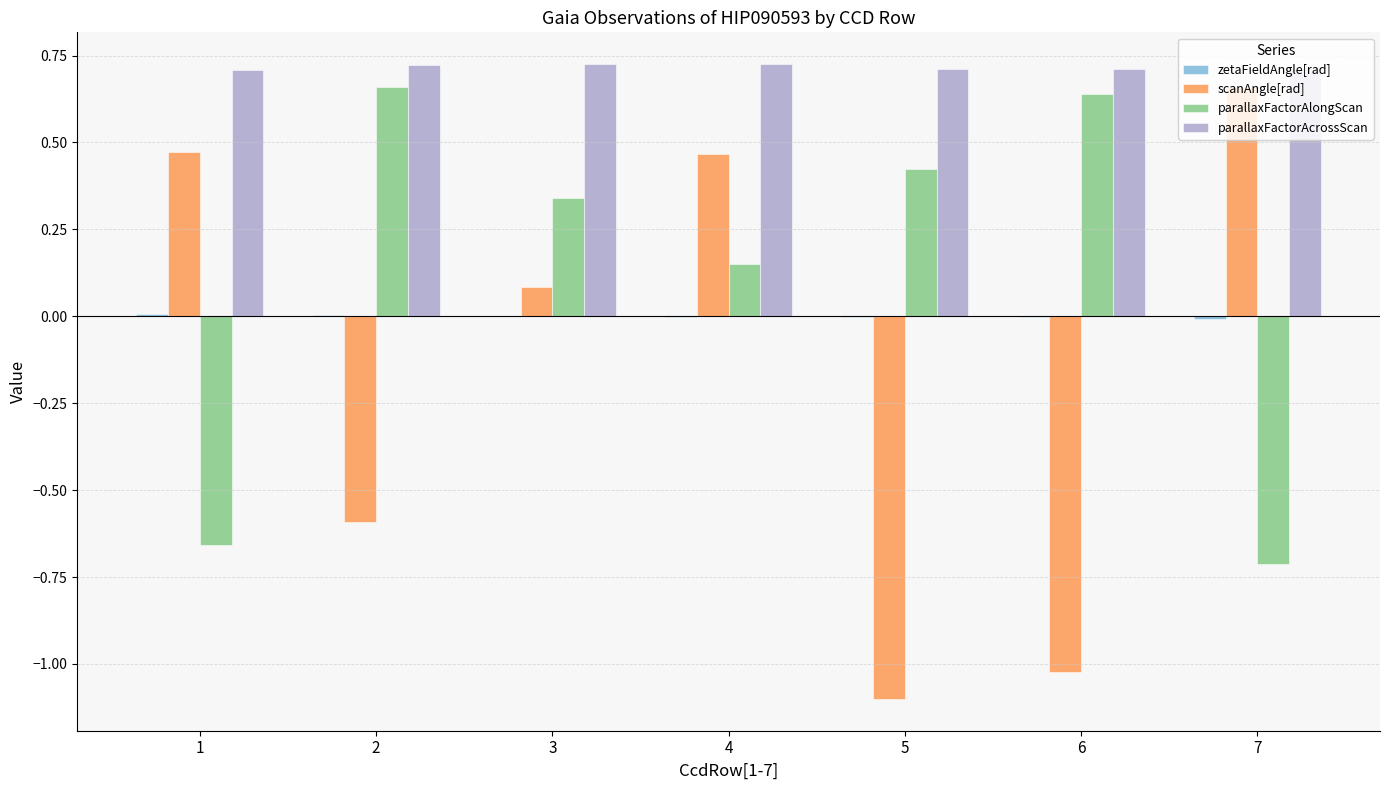

At which label is scanAngle[rad] closest to 0?

3